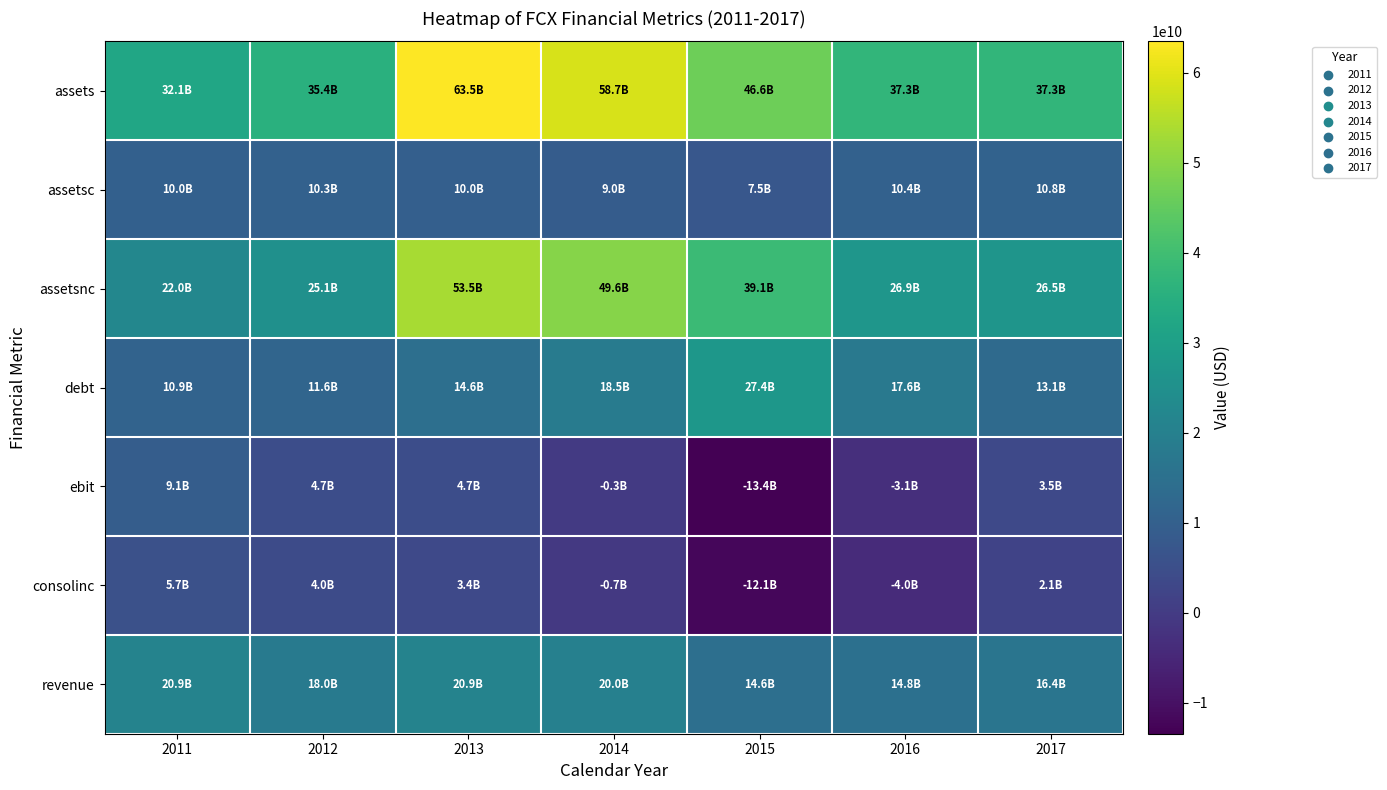

Which category has the lowest value across all series?

2015